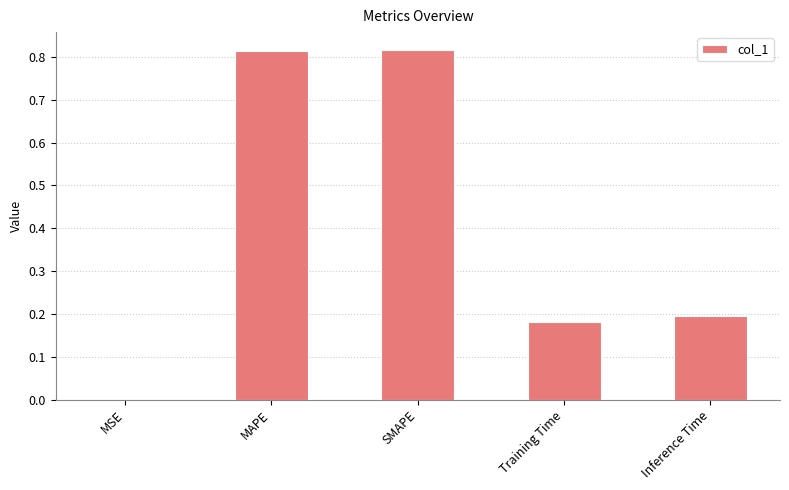

What is the sum of all values?

2.0